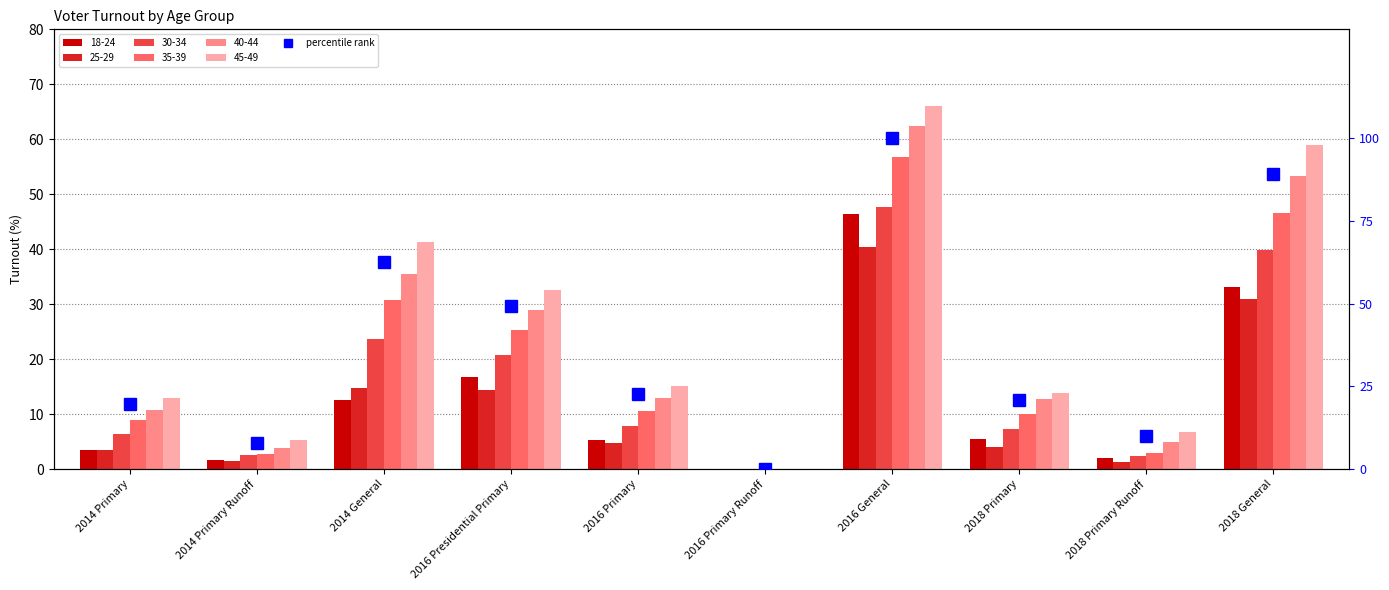

What is the label of the 5th bar from the right?

2016 Primary Runoff